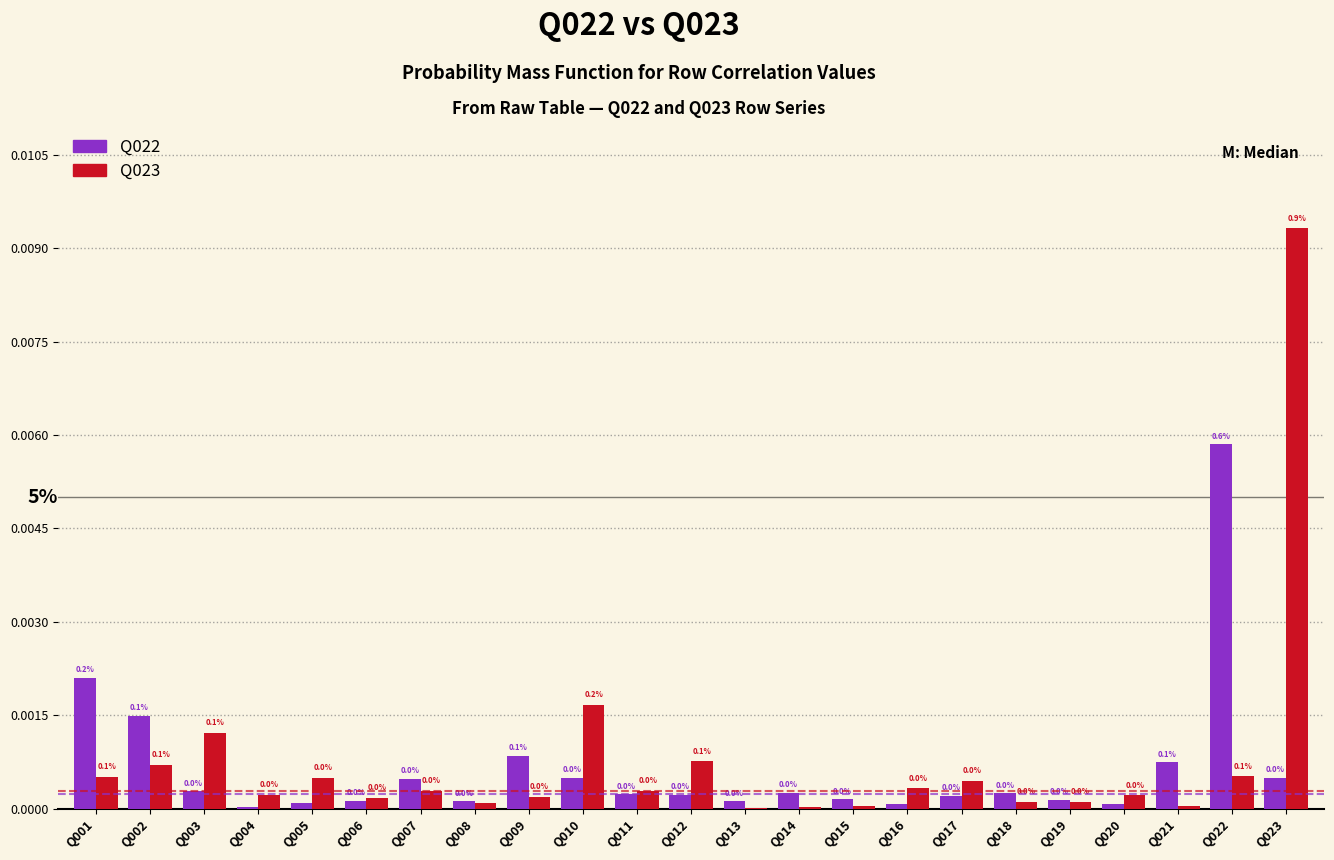

True or false: Q023 has a value of 0.0 at Q002.

True